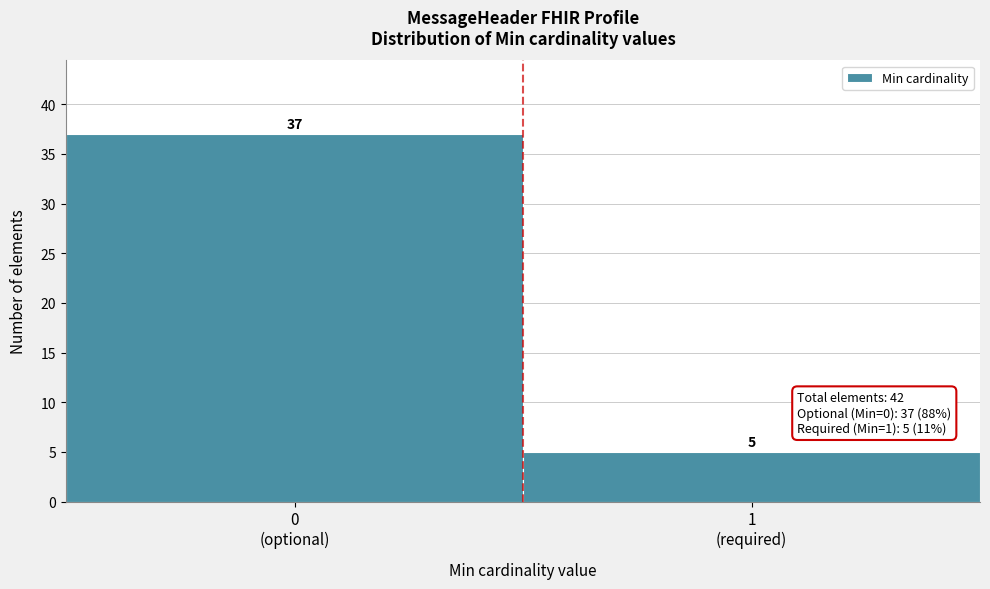

Reading right to left, extract all data points from this chart.

5	37